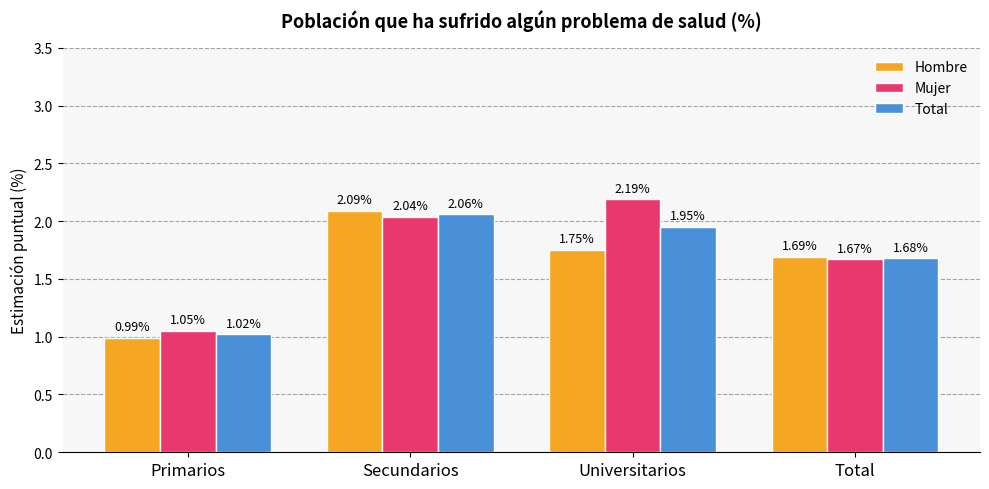

What is the value of the Mujer bar at the 3rd from the left?

2.2